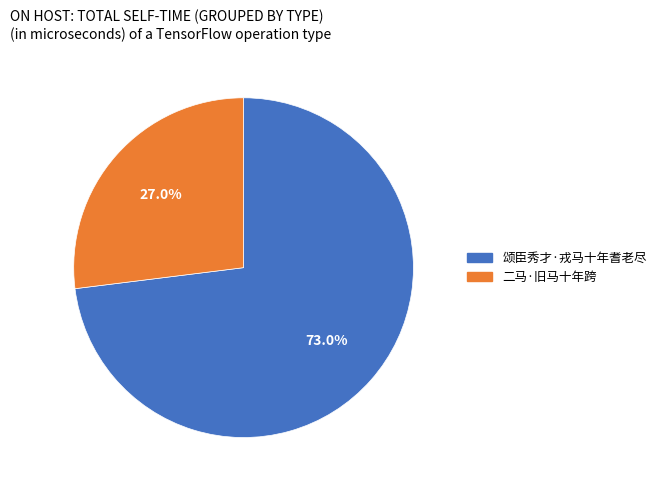

What is the majority slice?

颂臣秀才·戎马十年耆老尽